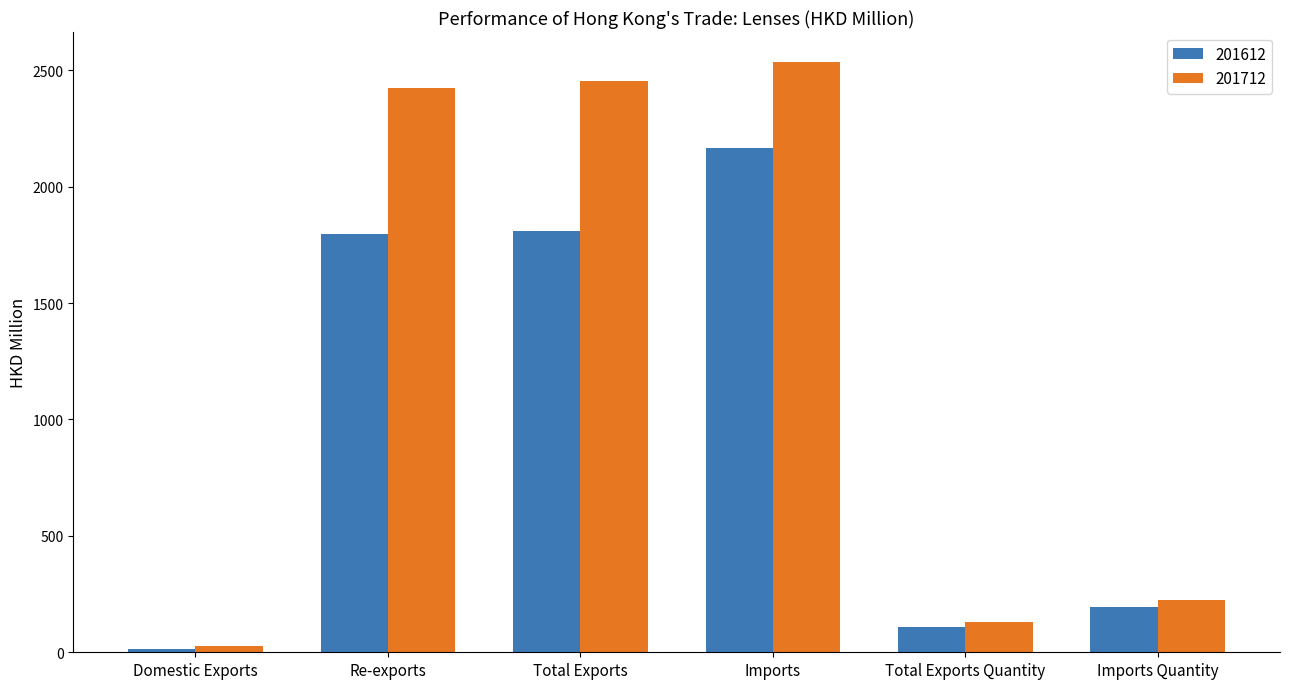

List the series in order of their overall mean, highest first.

201712, 201612